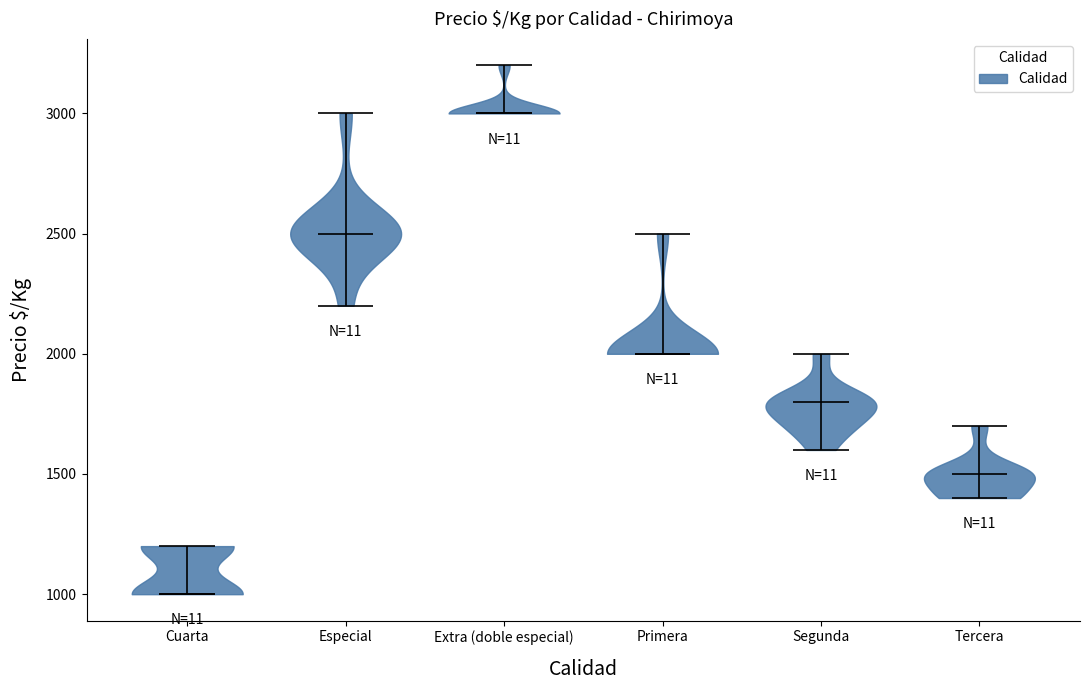

Reading left to right, read every violin against the y-axis: where its median line is, and the lowest and highest points it reaches. The values are not printed on the chart, so give them approximately, as read against the axis.

Cuarta: median line 1000, lowest point 1000, highest point 1200
Especial: median line 2500, lowest point 2200, highest point 3000
Extra (doble especial): median line 3000, lowest point 3000, highest point 3200
Primera: median line 2000, lowest point 2000, highest point 2500
Segunda: median line 1800, lowest point 1600, highest point 2000
Tercera: median line 1500, lowest point 1400, highest point 1700